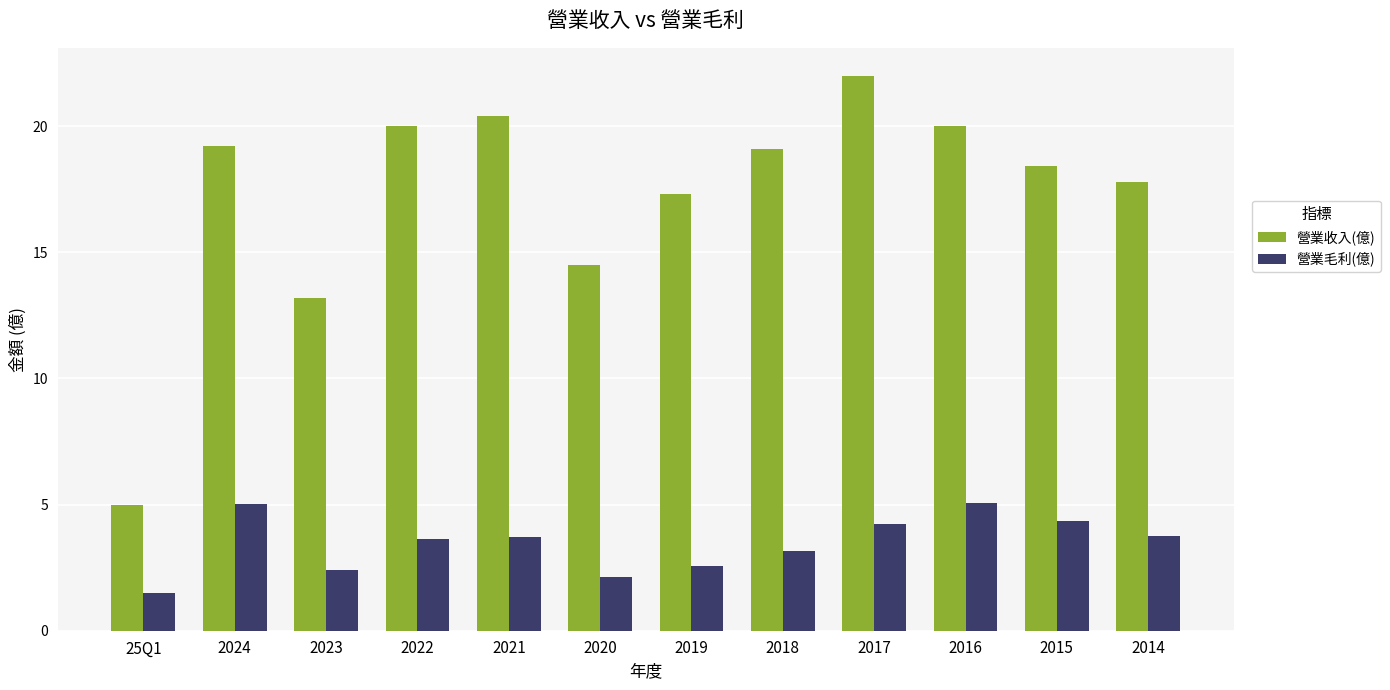

What is the difference between the maximum and minimum values in the 營業毛利(億) series?

3.6